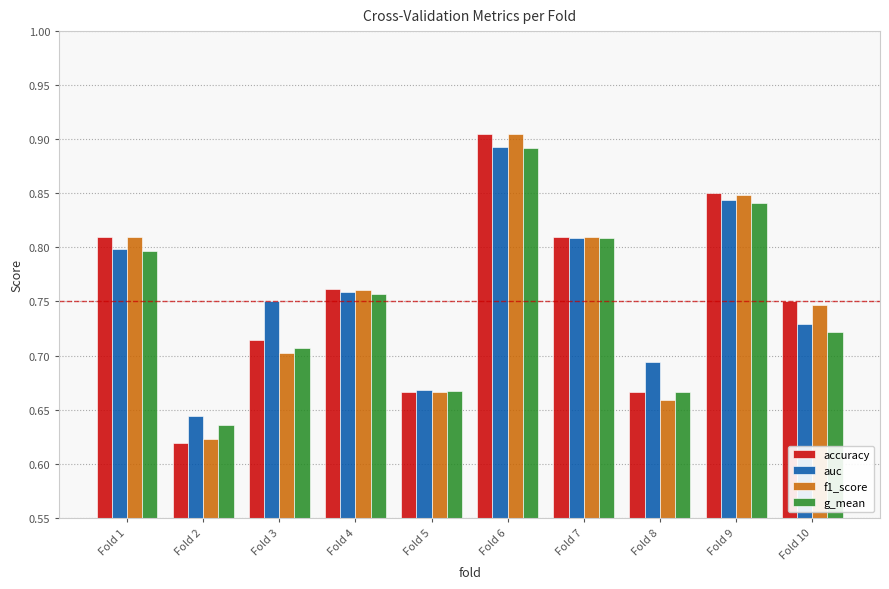

Which series has the largest total across all categories?

auc